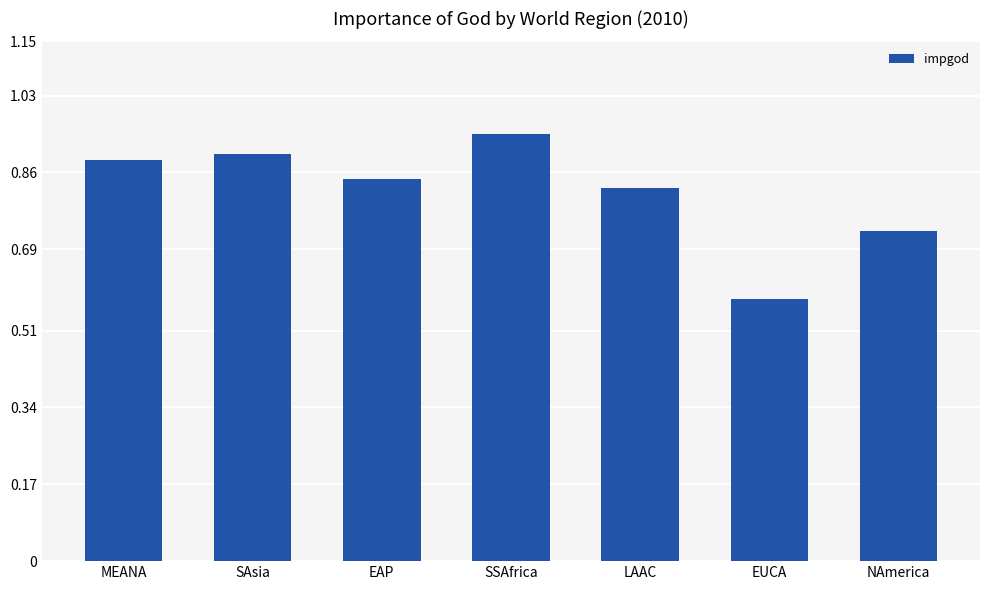

The chart shows a value of 0.9 at SAsia. True or false?

True